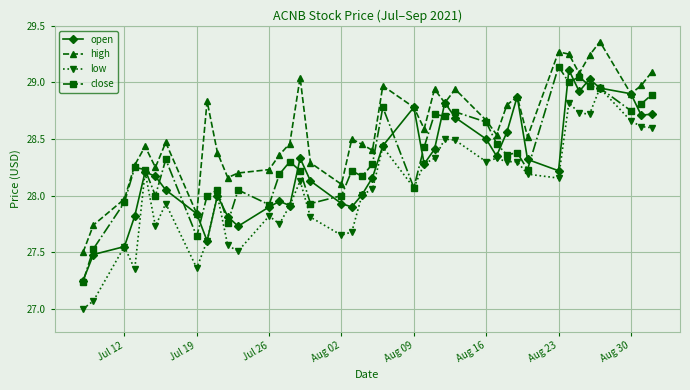

True or false: open has more than 2 points higher than both neighbors.

True